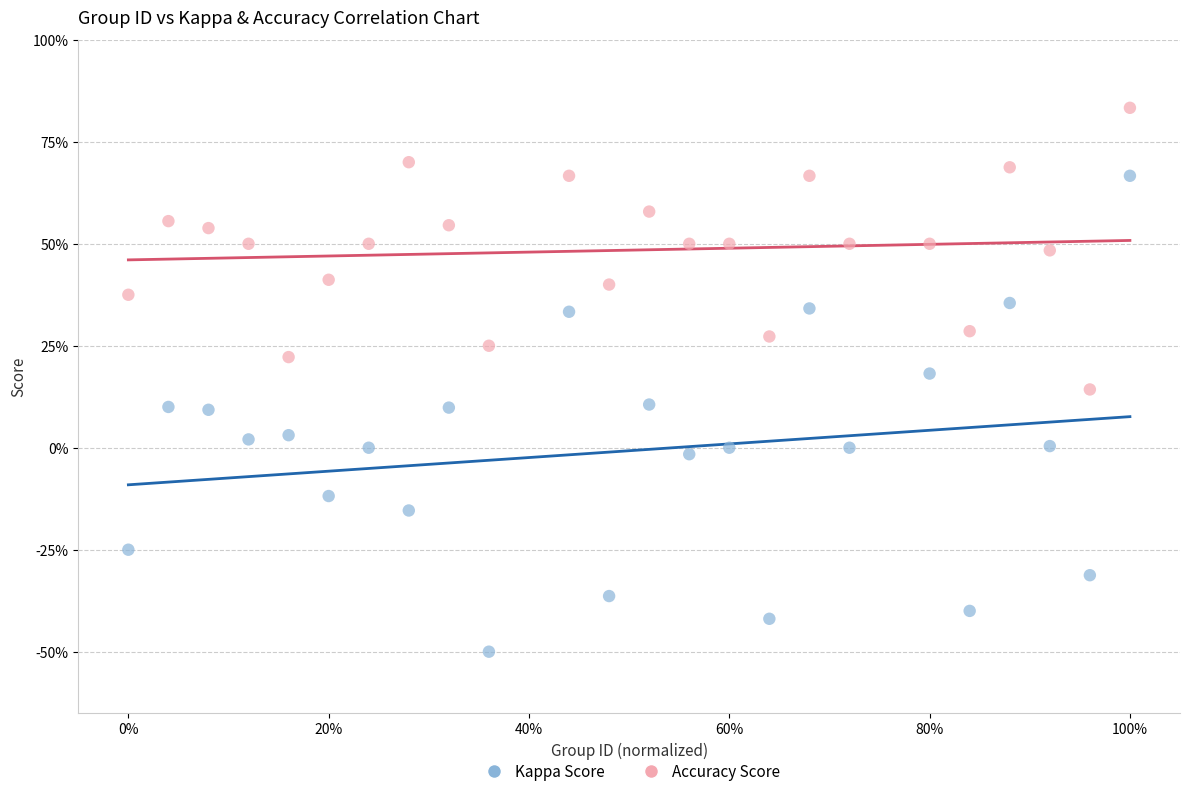

What are all the series names shown in the legend?

Kappa Score, Accuracy Score